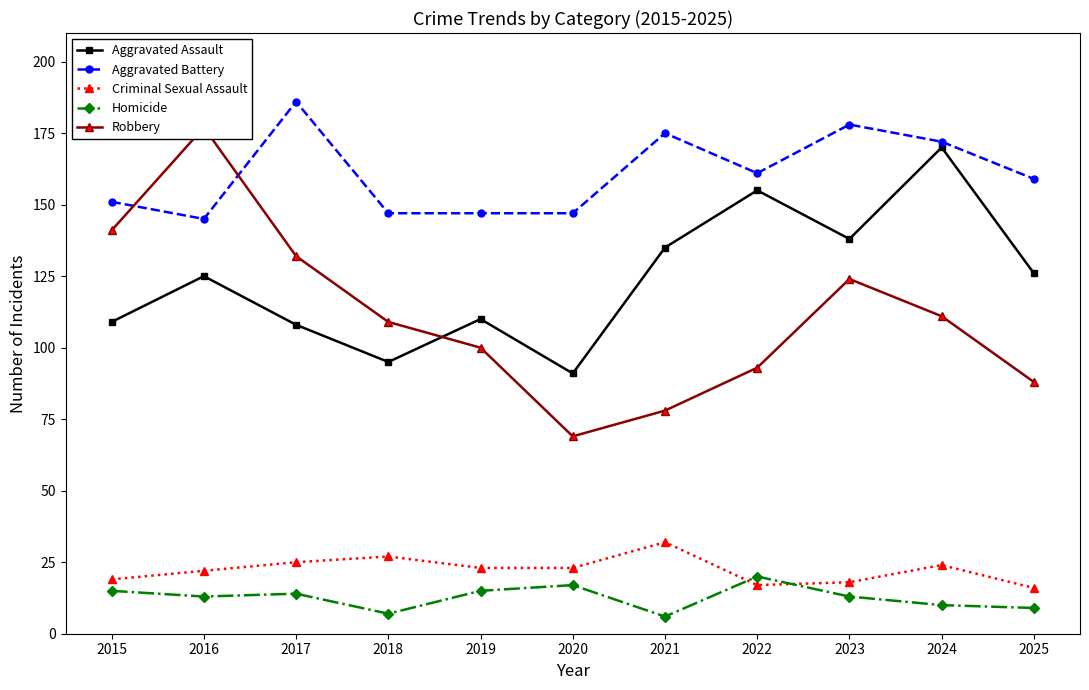

What is the sum of the Homicide values at 2025 and 2018?

16